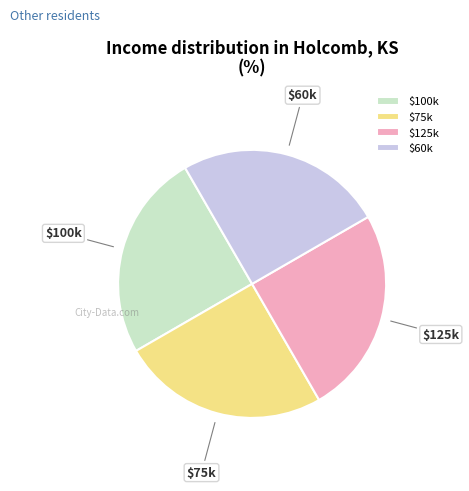

Does any single category account for the majority?

No